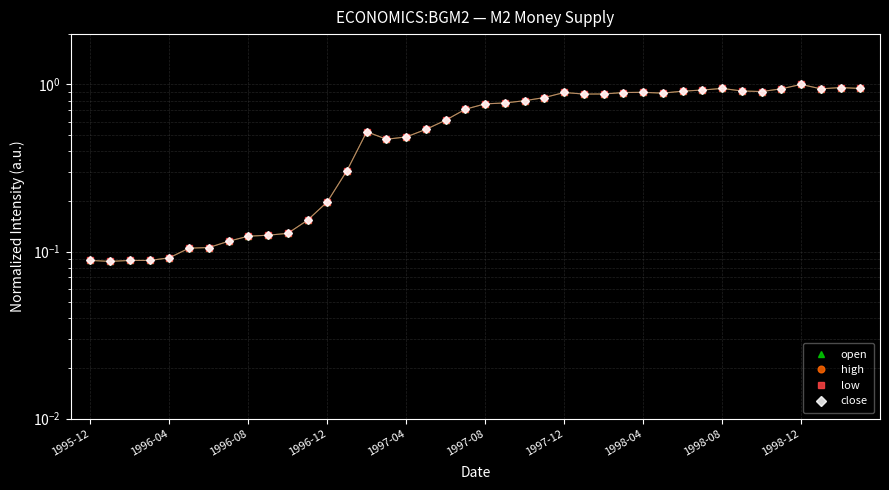

In open, how many points are higher than both neighbors (excluding endpoints)?

7